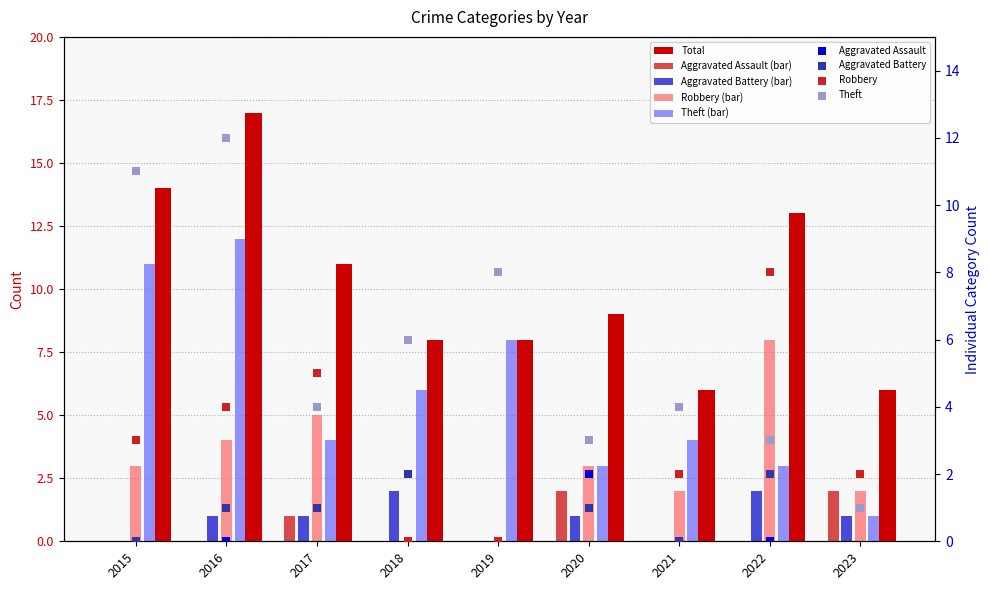

Which series has the largest total across all categories?

Total